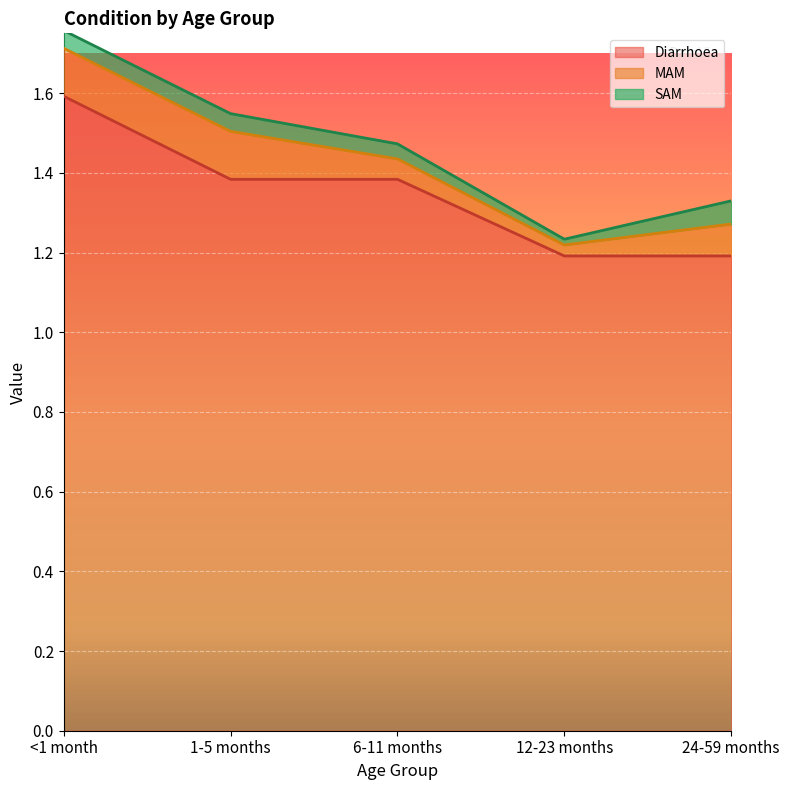

Between 24-59 months and <1 month, which is larger?

<1 month